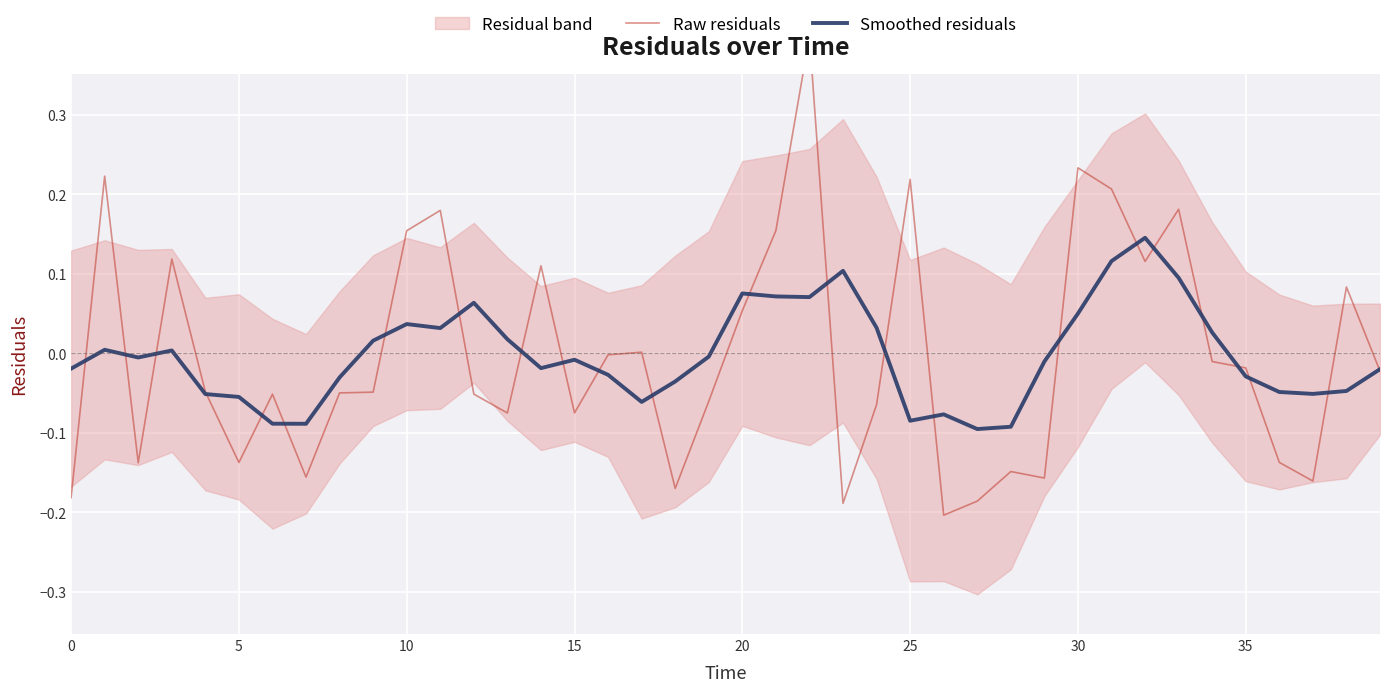

Reading right to left, list all the values displayed in this chart.

Raw residuals: -0.0	0.1	-0.2	-0.1	-0.0	-0.0	0.2	0.1	0.2	0.2	-0.2	-0.1	-0.2	-0.2	0.2	-0.1	-0.2	0.4	0.2	0.1	-0.1	-0.2	0.0	-0.0	-0.1	0.1	-0.1	-0.1	0.2	0.2	-0.0	-0.0	-0.2	-0.1	-0.1	-0.0	0.1	-0.1	0.2	-0.2
Smoothed residuals: -0.0	-0.0	-0.1	-0.0	-0.0	0.0	0.1	0.1	0.1	0.1	-0.0	-0.1	-0.1	-0.1	-0.1	0.0	0.1	0.1	0.1	0.1	-0.0	-0.0	-0.1	-0.0	-0.0	-0.0	0.0	0.1	0.0	0.0	0.0	-0.0	-0.1	-0.1	-0.1	-0.1	0.0	-0.0	0.0	-0.0